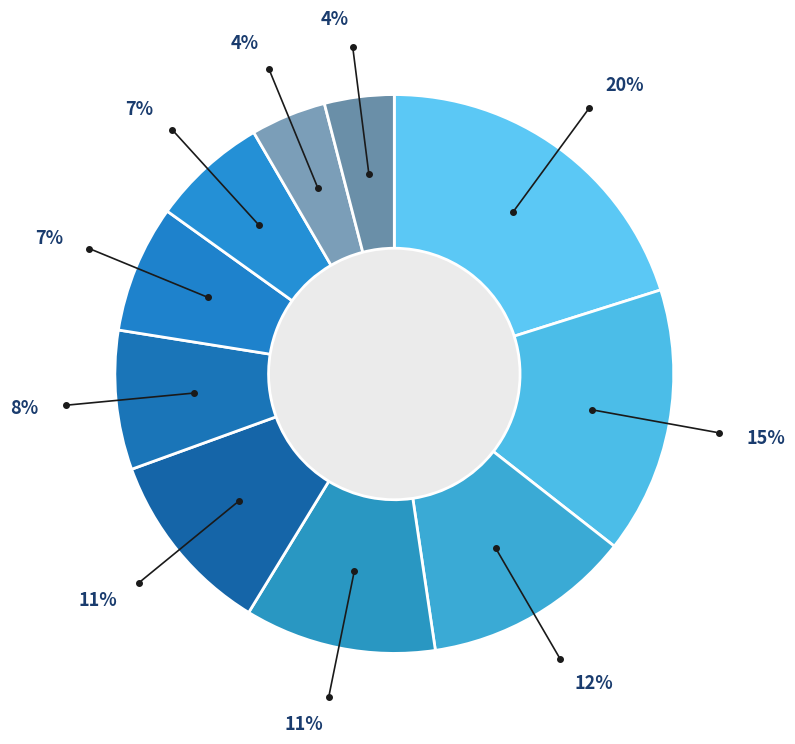

Count the number of slices in the pie.

10